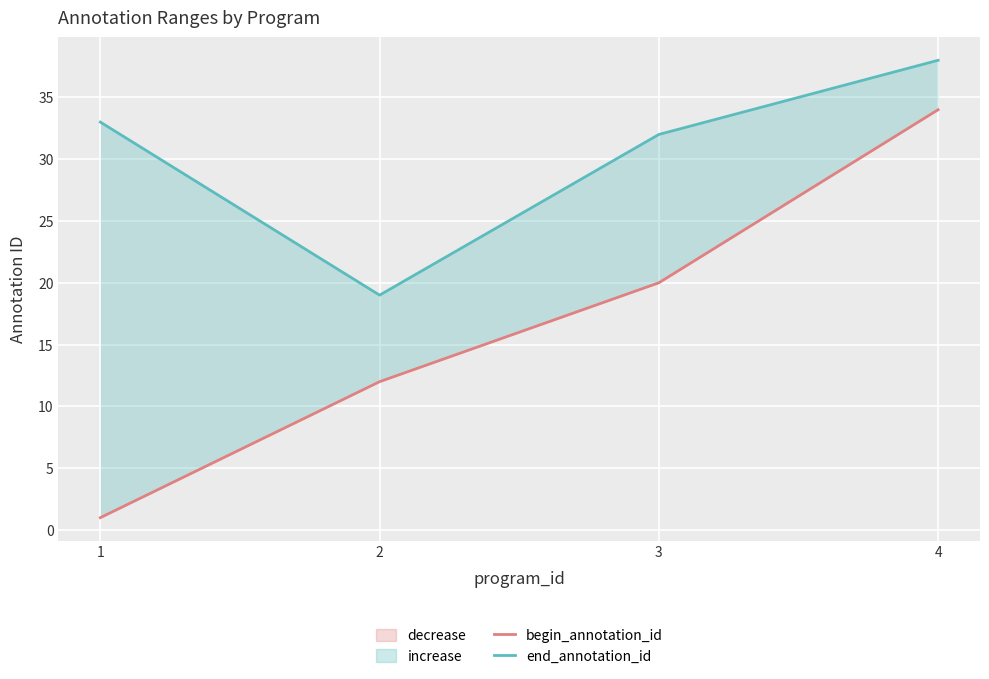

Which label corresponds to the smallest value in the chart?

1